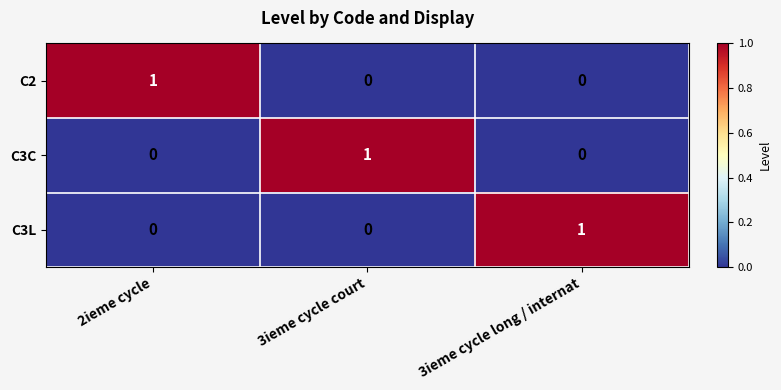

At which label does C3L reach its peak?

3ieme cycle long / internat